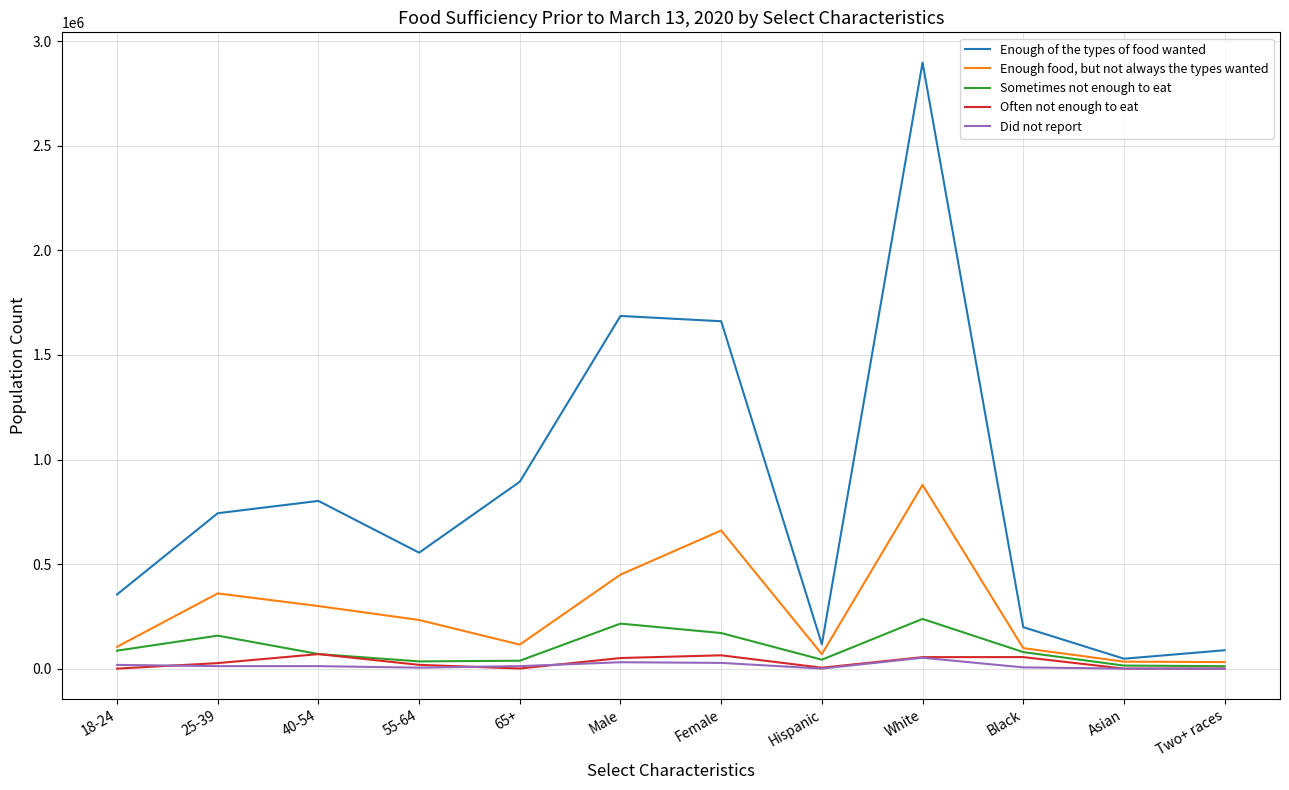

What is the difference between the maximum and minimum values in the Often not enough to eat series?

69352